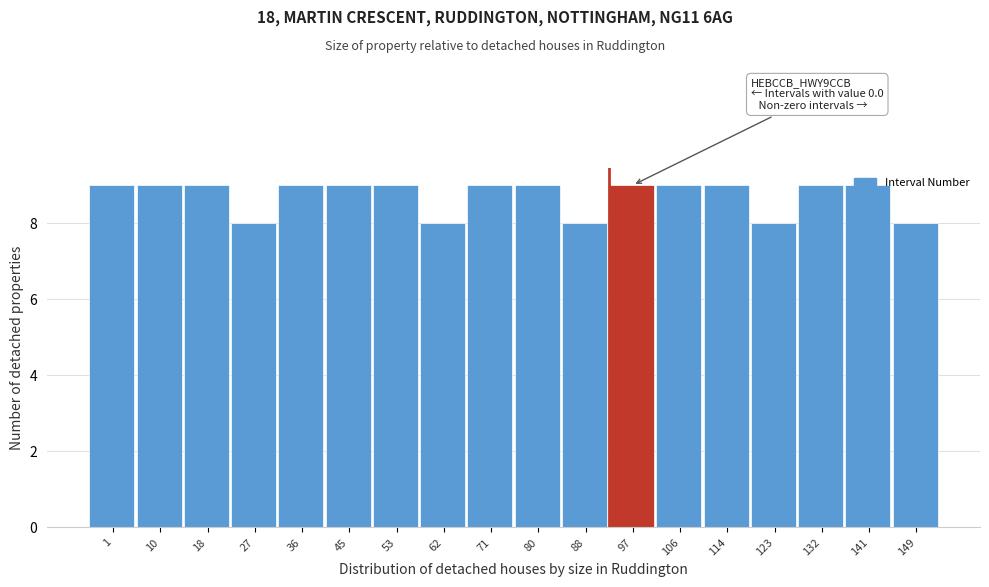

The value at 132 is 5. True or false?

False